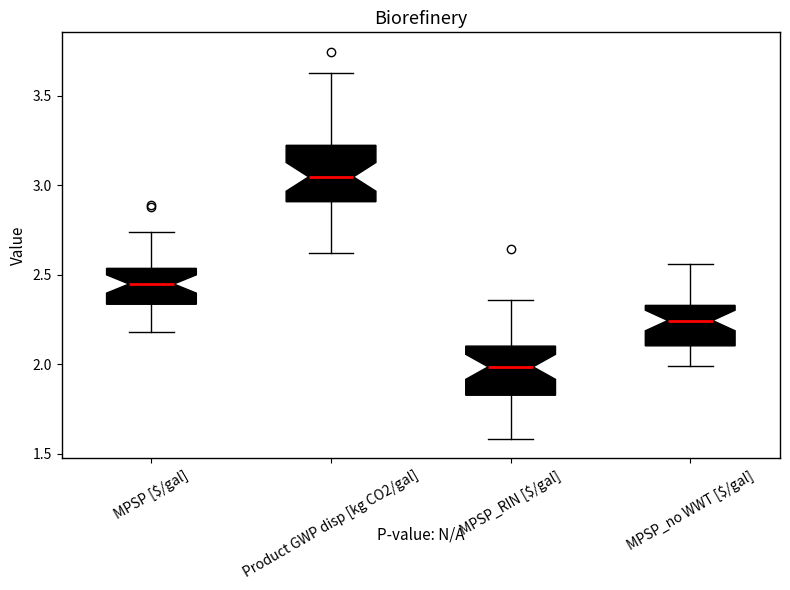

Reading left to right, transcribe this box plot: for each box, give where its median line is, the range the box spans, and where its two whiskers end, as read against the y-axis. The values are not printed on the chart, so give them approximately, as read against the axis.

MPSP [$/gal]: median 2.45, box 2.35 to 2.55, whiskers 2.20 to 2.75
Product GWP disp [kg CO2/gal]: median 3.05, box 2.90 to 3.20, whiskers 2.60 to 3.65
MPSP_RIN [$/gal]: median 2.00, box 1.85 to 2.10, whiskers 1.60 to 2.35
MPSP_no WWT [$/gal]: median 2.25, box 2.10 to 2.35, whiskers 2.00 to 2.55